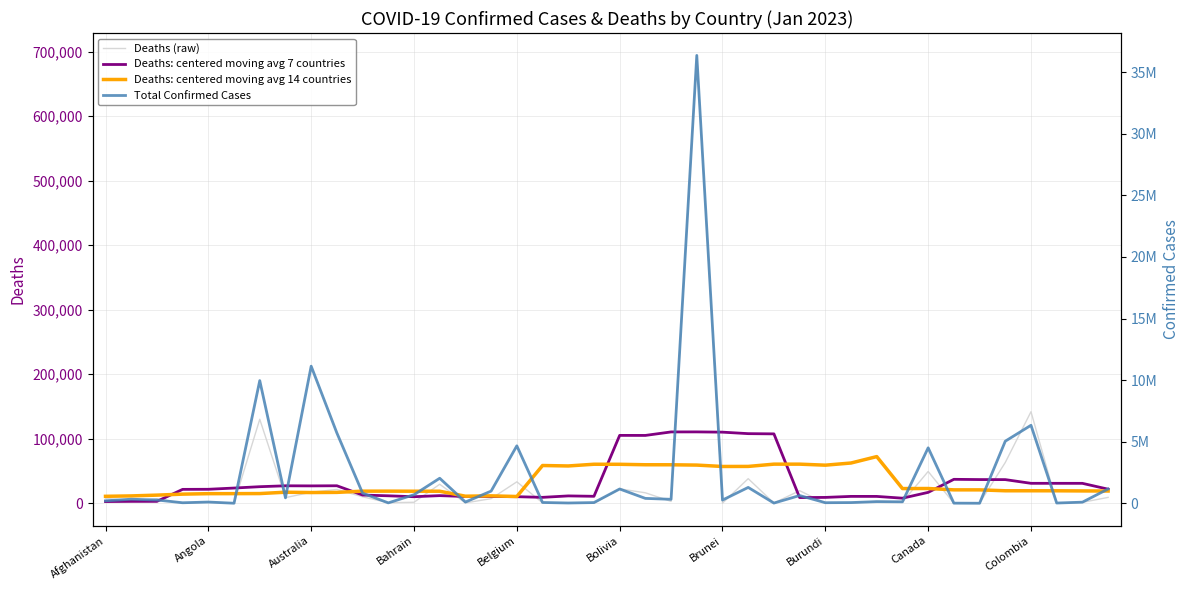

What is the smallest value displayed?

21.0